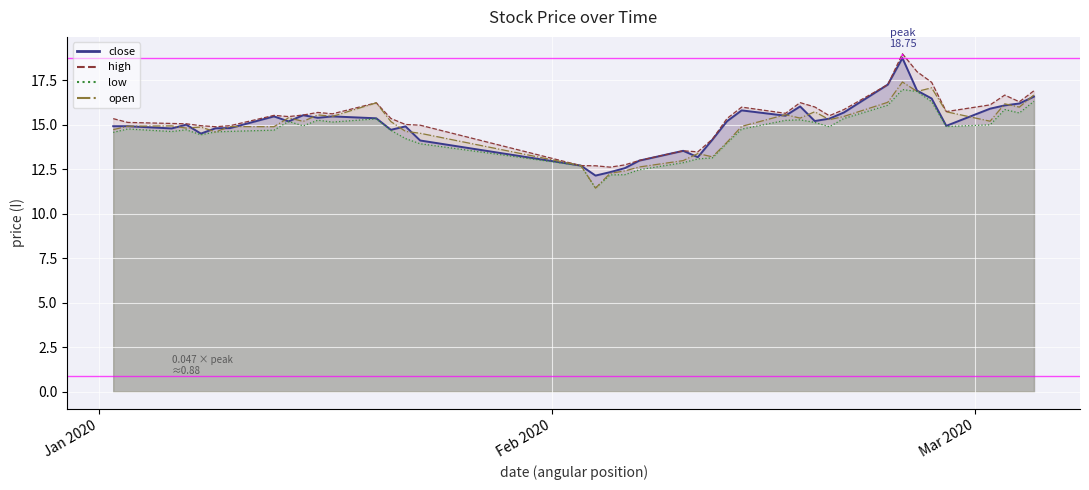

Is it true that high equals 8.1 at 22?

False